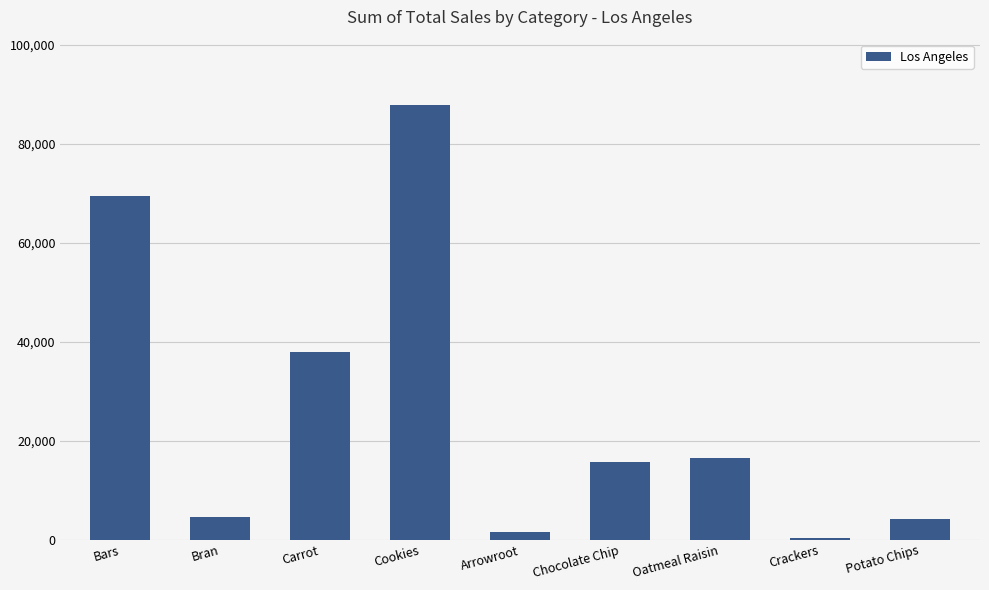

At which label is the value closest to 44094?

Carrot